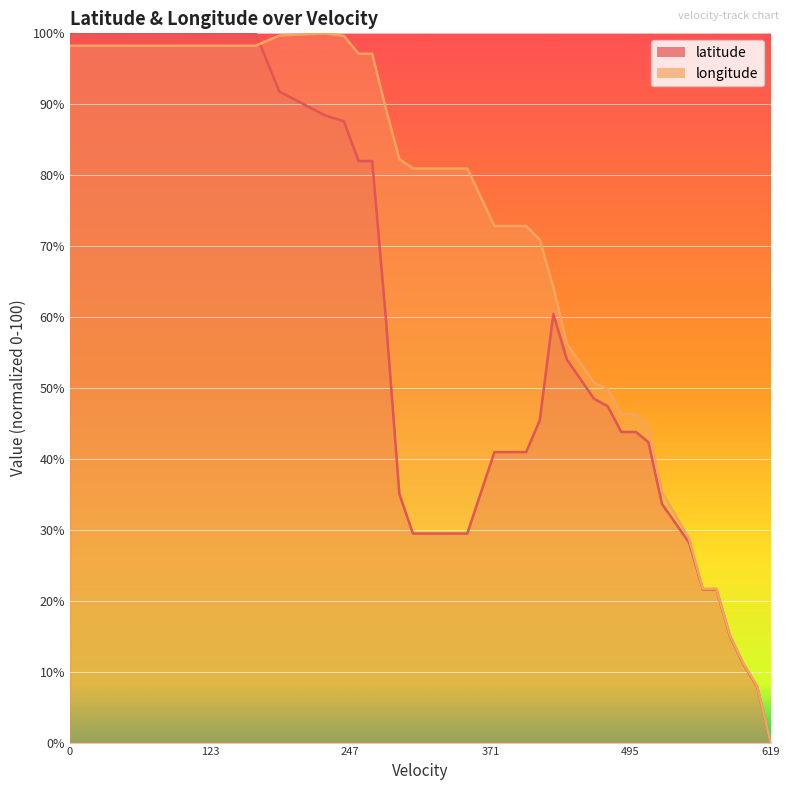

What is the difference between the second highest and second lowest values in the latitude series?

92.1